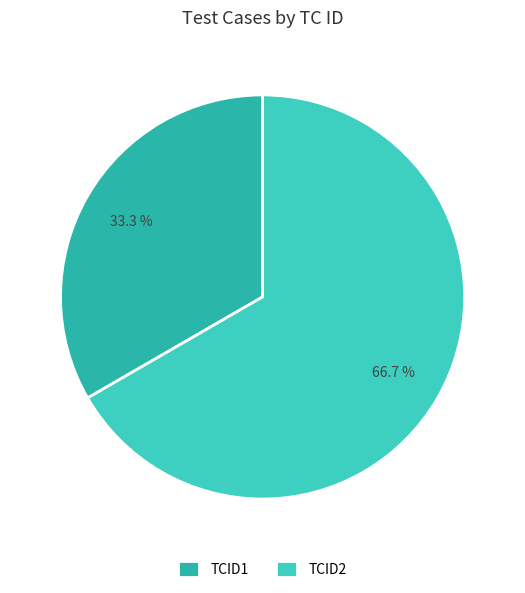

What percentage is NOT represented by TCID2?

33.3%